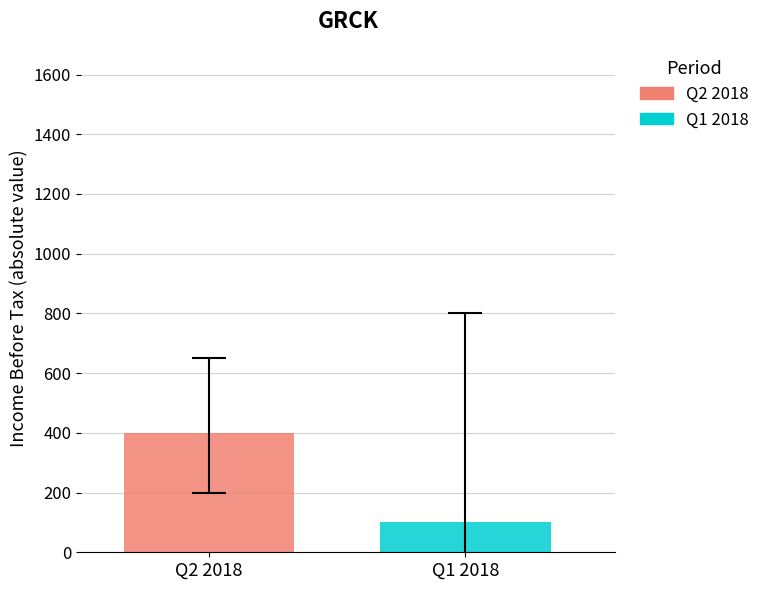

Which series has the largest range (max minus min)?

Q2 2018